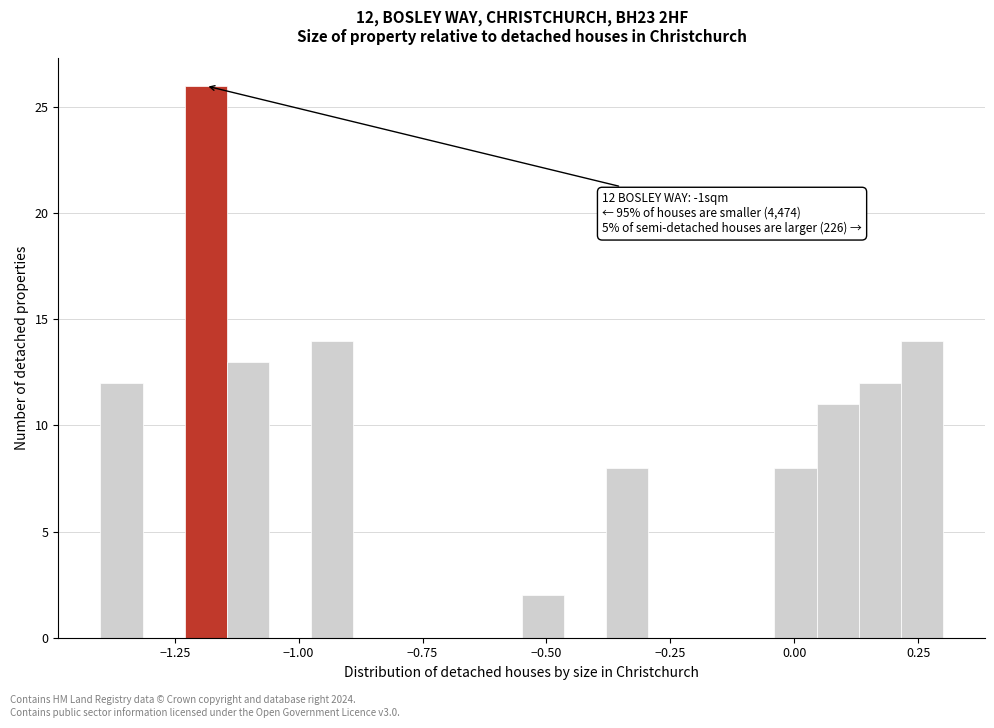

Around what value on the x-axis is the tallest bar? Give the approximate position of its centre, as read against the axis.

-1.20